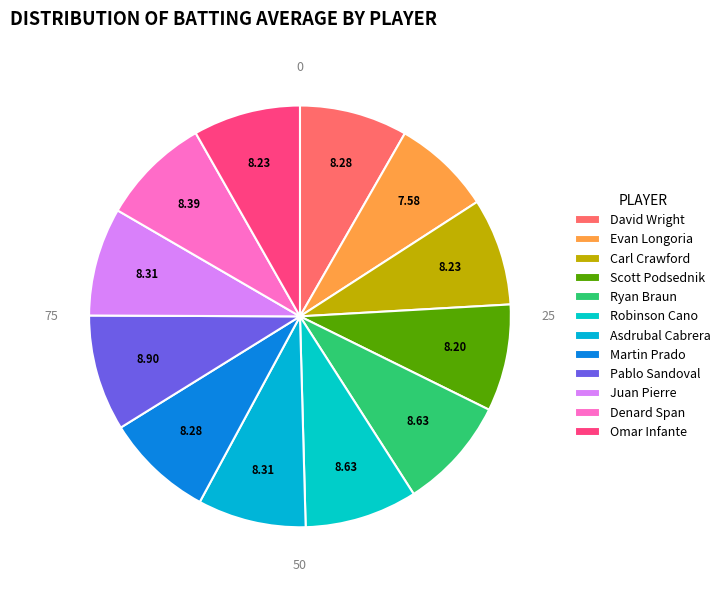

How many slices are in this pie chart?

12